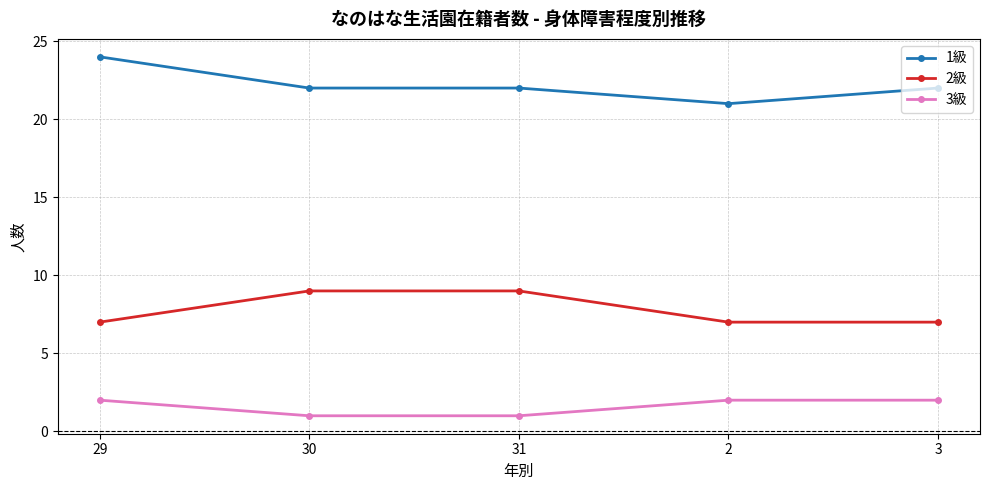

What is the label of the 5th point from the left?

3